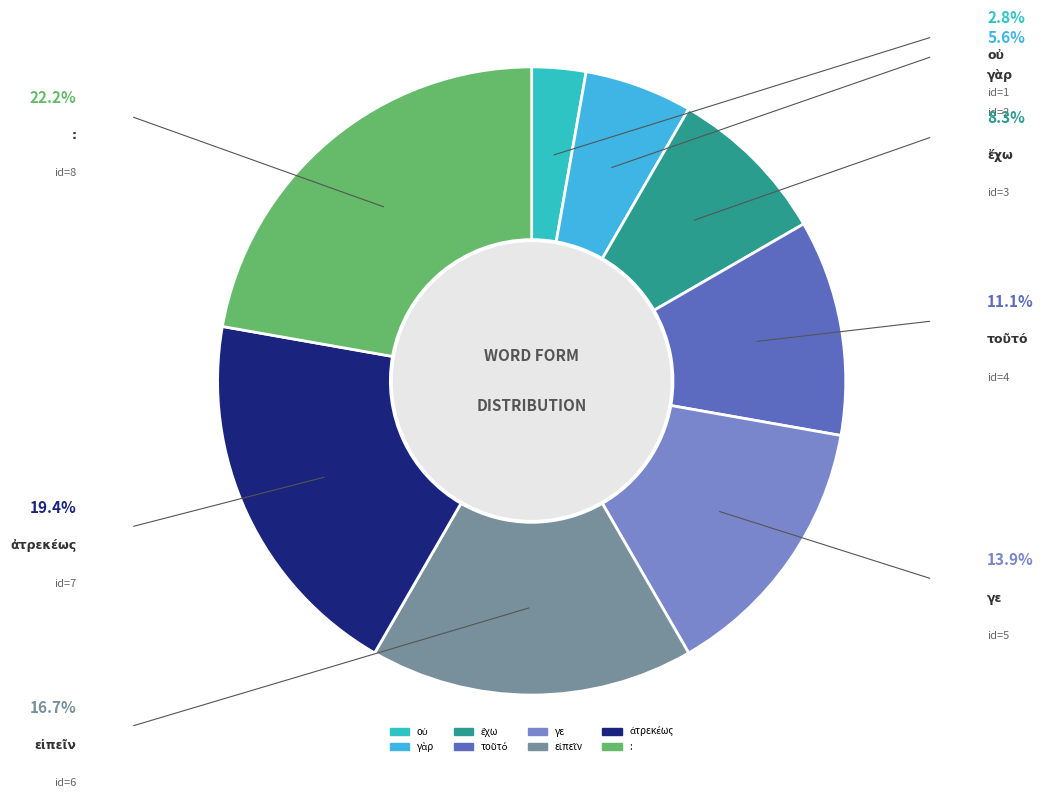

Is : the majority of the pie?

No